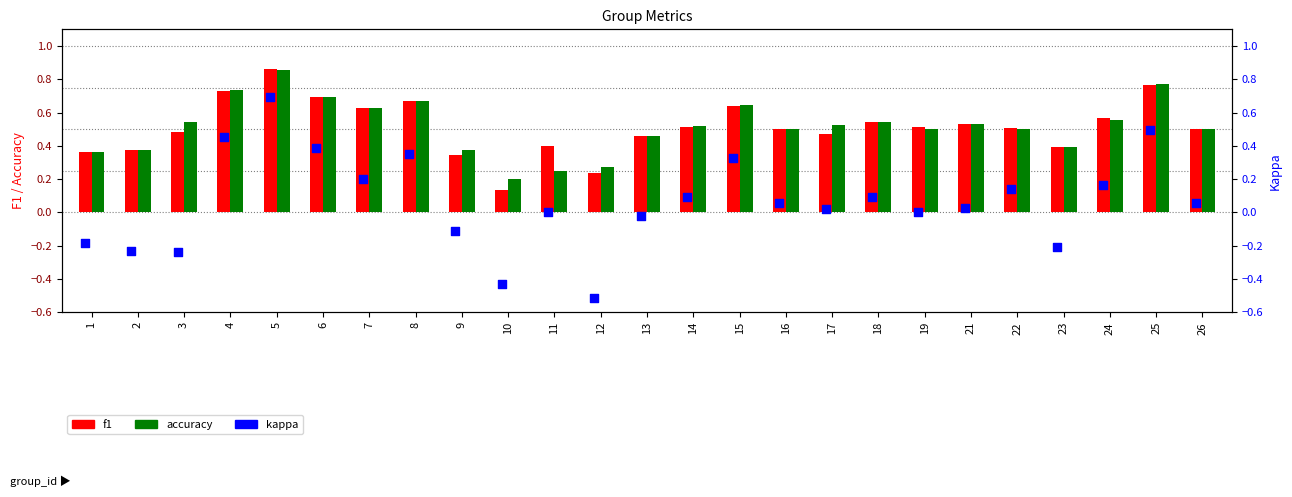

Which series has the widest spread of Y values?

kappa